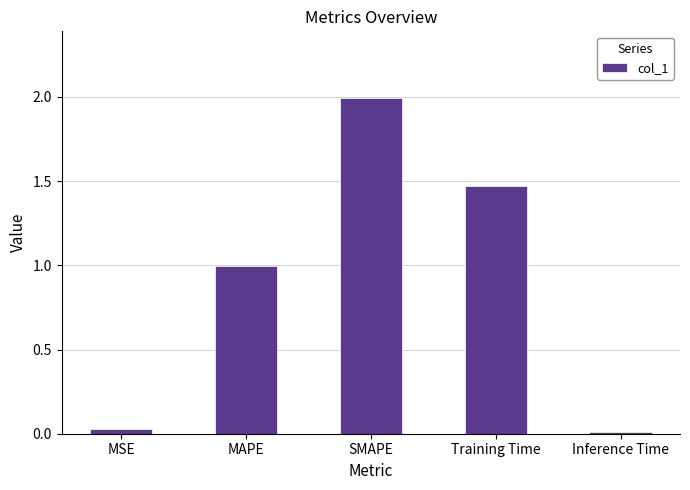

List the labels in order of value, largest first.

SMAPE, Training Time, MAPE, MSE, Inference Time